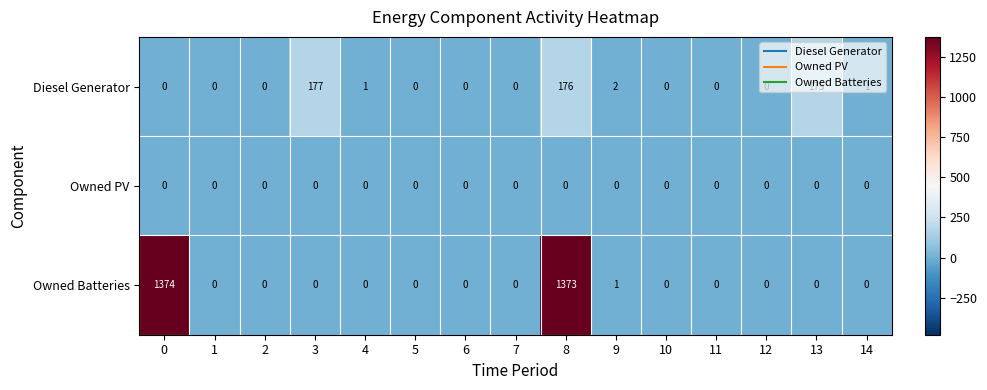

At how many categories does at least one series exceed 26?

4